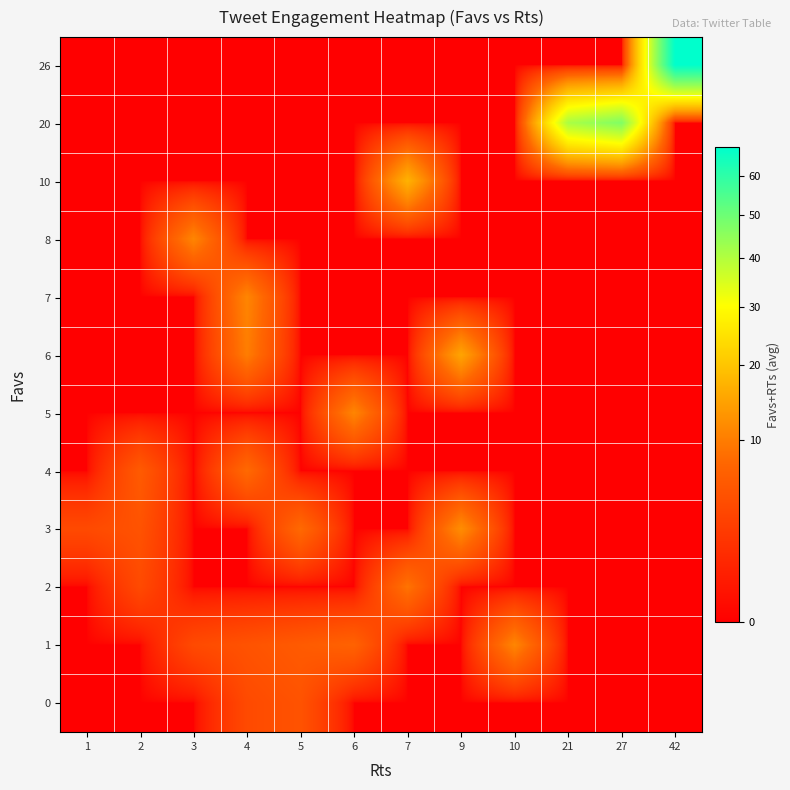

Reading right to left, extract all data points from this chart.

26: 42=68	27=0	21=0	10=0	9=0	7=0	6=0	5=0	4=0	3=0	2=0	1=0
20: 42=0	27=47	21=41	10=0	9=0	7=0	6=0	5=0	4=0	3=0	2=0	1=0
10: 42=0	27=0	21=0	10=0	9=0	7=17	6=0	5=0	4=0	3=0	2=0	1=0
8: 42=0	27=0	21=0	10=0	9=0	7=0	6=0	5=0	4=0	3=11	2=0	1=0
7: 42=0	27=0	21=0	10=0	9=0	7=0	6=0	5=0	4=11	3=0	2=0	1=0
6: 42=0	27=0	21=0	10=0	9=15	7=0	6=0	5=0	4=10	3=0	2=0	1=0
5: 42=0	27=0	21=0	10=0	9=0	7=0	6=11	5=0	4=0	3=0	2=0	1=0
4: 42=0	27=0	21=0	10=0	9=0	7=0	6=0	5=0	4=8	3=0	2=6	1=0
3: 42=0	27=0	21=0	10=0	9=12	7=0	6=0	5=8	4=0	3=0	2=5	1=4
2: 42=0	27=0	21=0	10=0	9=0	7=9	6=0	5=0	4=0	3=0	2=4	1=0
1: 42=0	27=0	21=0	10=11	9=0	7=0	6=7	5=6	4=5	3=4	2=0	1=0
0: 42=0	27=0	21=0	10=0	9=0	7=0	6=0	5=5	4=4	3=0	2=0	1=0